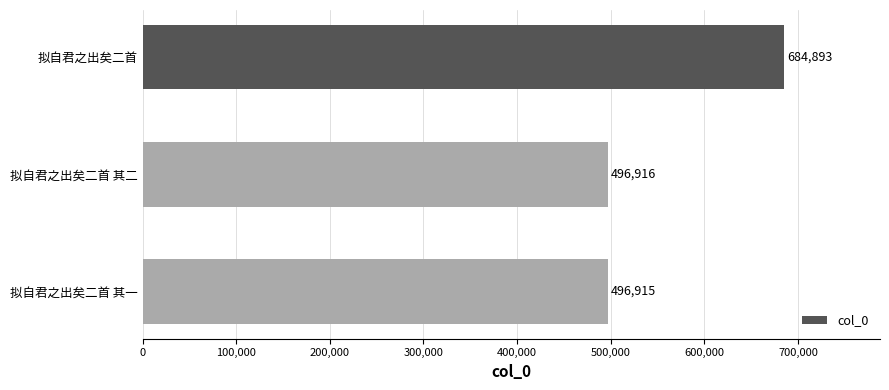

List the labels in order of value, smallest first.

拟自君之出矣二首 其一, 拟自君之出矣二首 其二, 拟自君之出矣二首